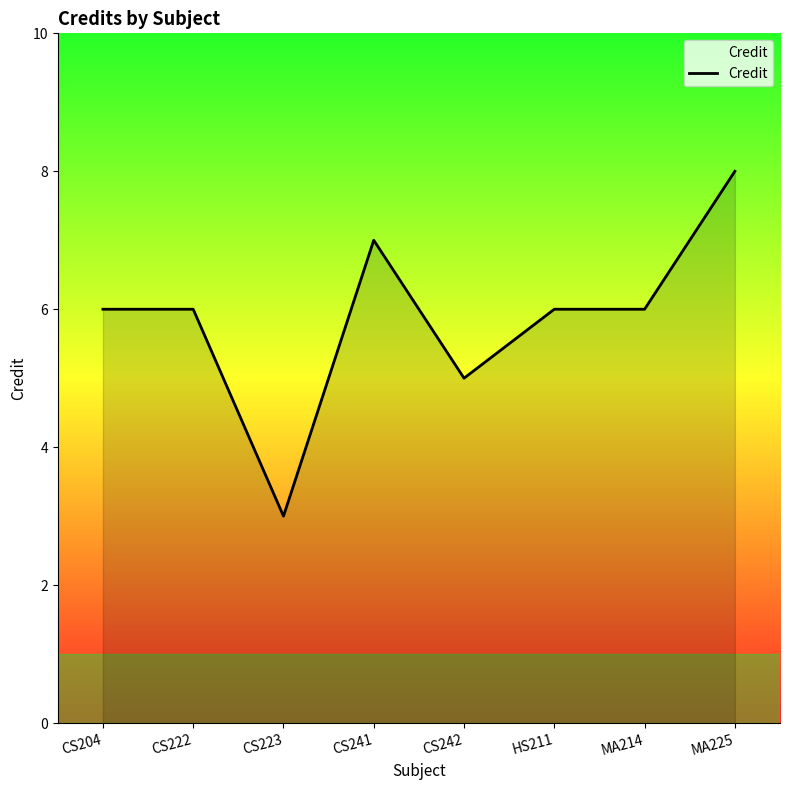

What position from the left is CS223?

3